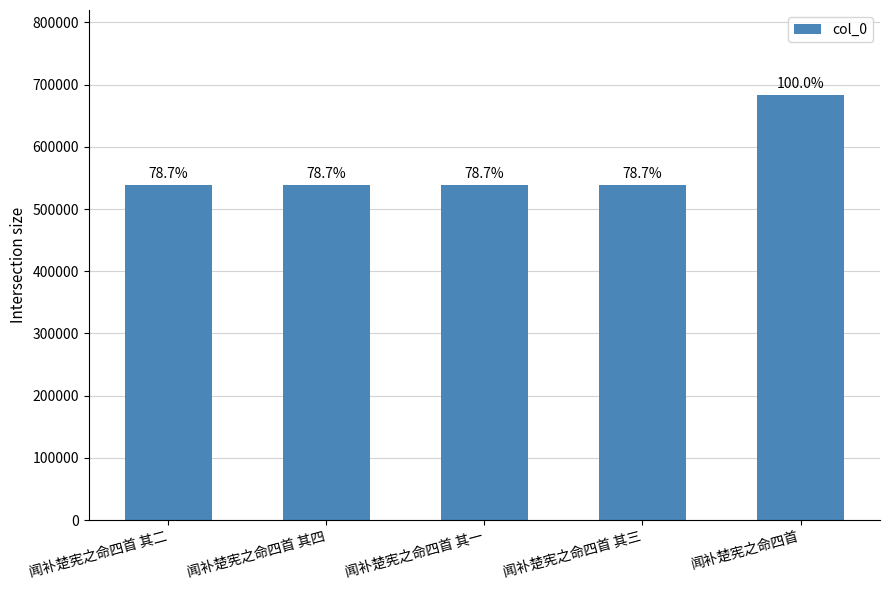

How many bars are there in total?

5